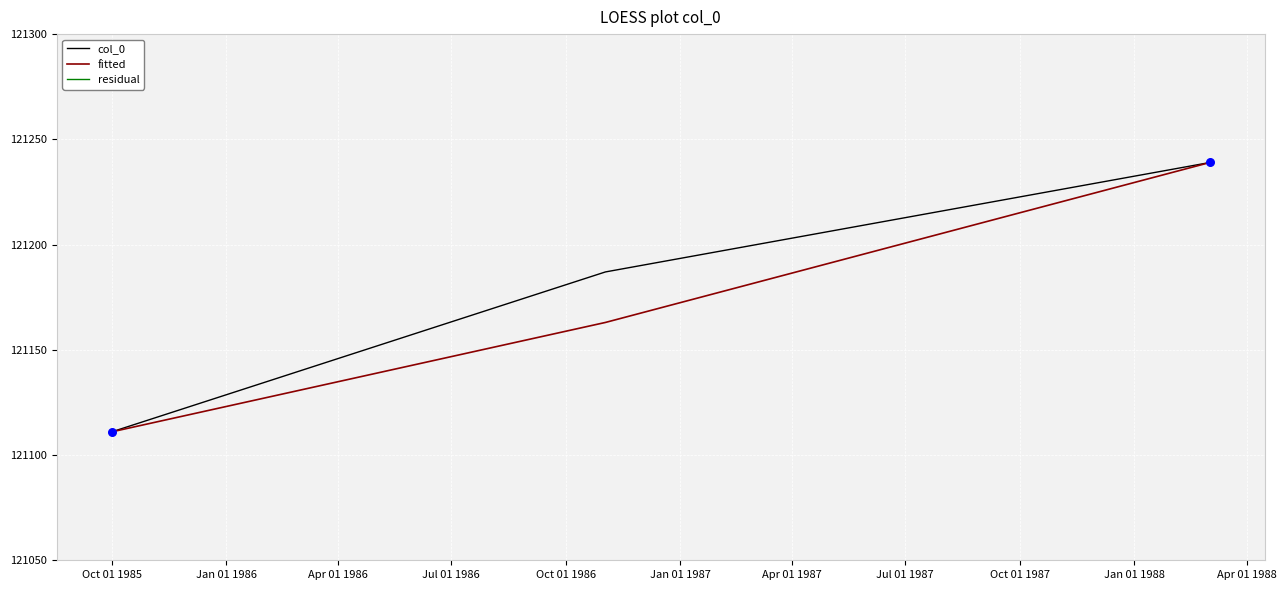

At how many categories does at least one series exceed 110766?

3